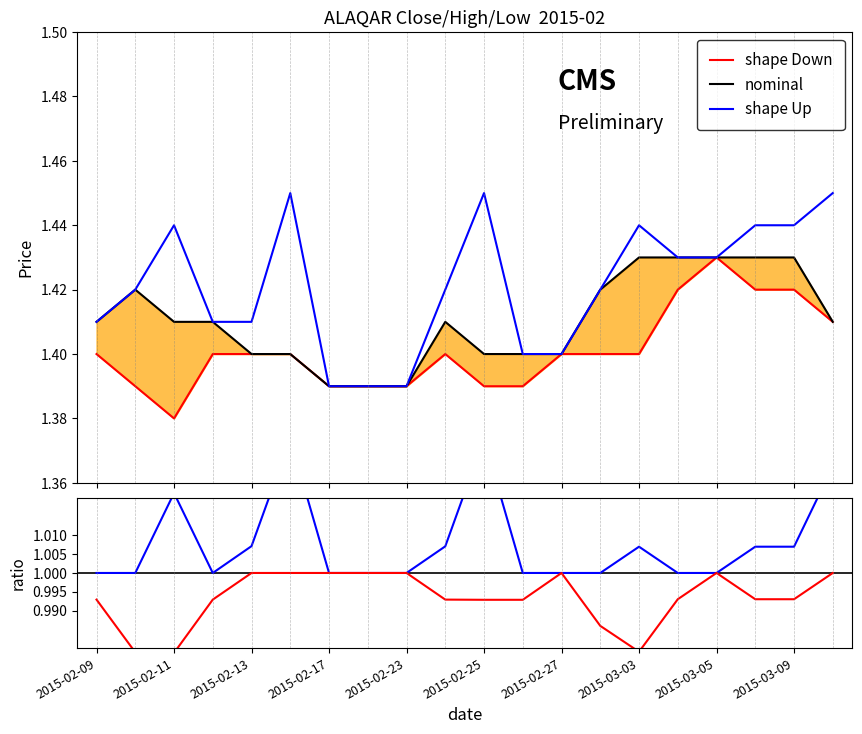

Is the value of nominal at 2015-03-09 greater than the value of shape Up at 11?

Yes